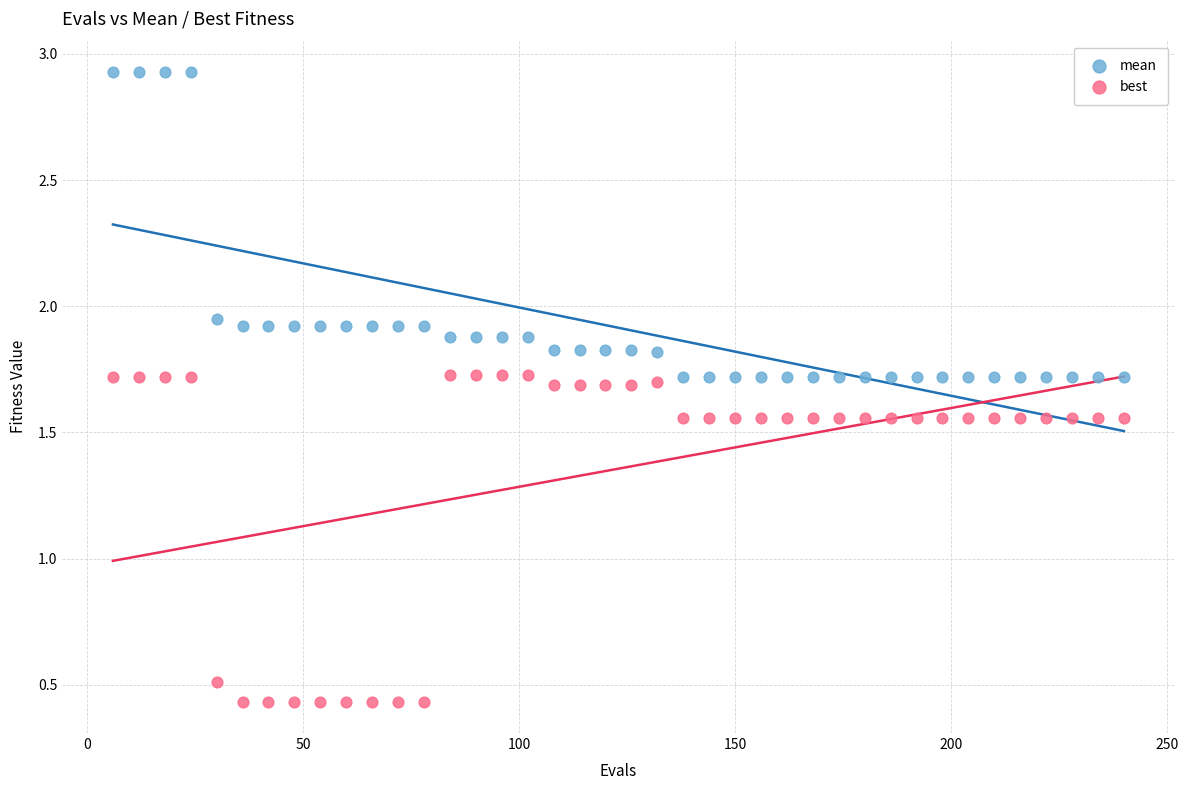

In the best series, what Y value is closest to 1?

0.5